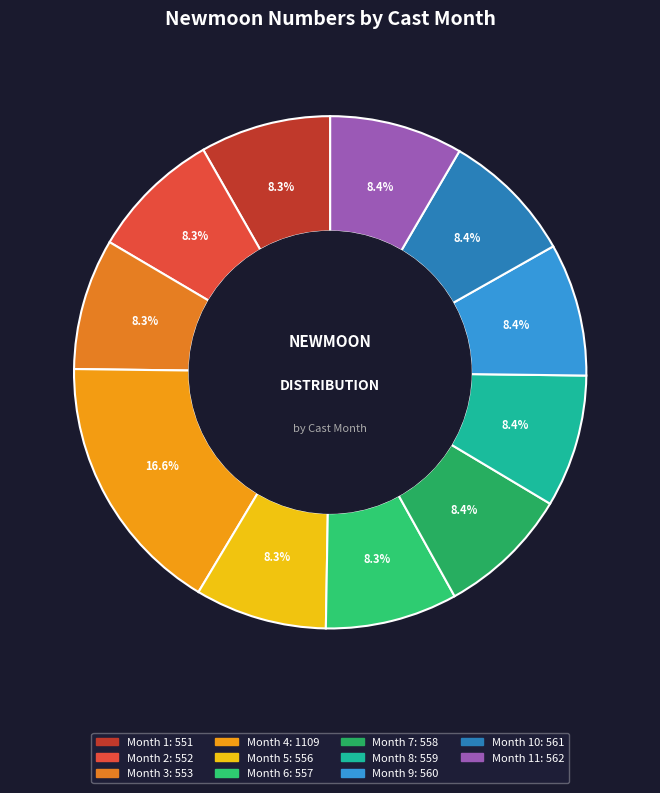

Does any single category account for the majority?

No